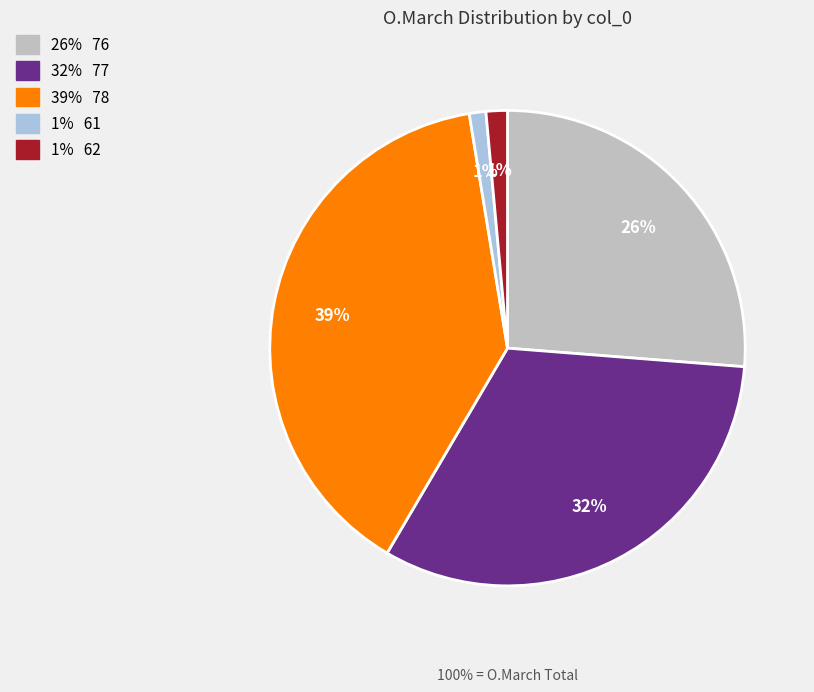

To the nearest percent, what is the average slice percentage?

20%